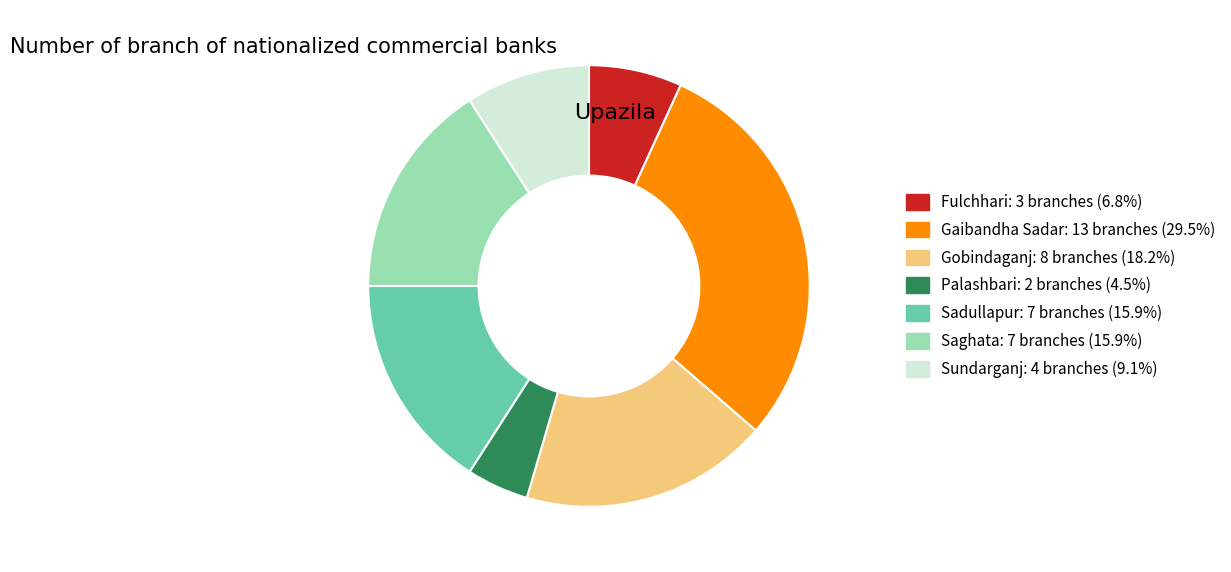

Does any single category account for the majority?

No